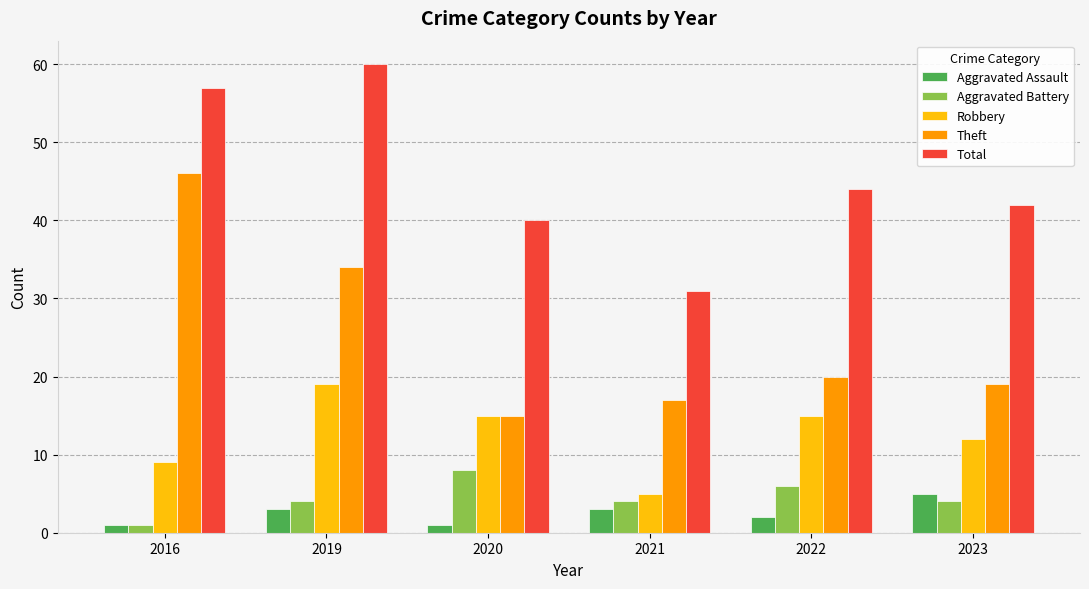

How many bars are there in total?

30